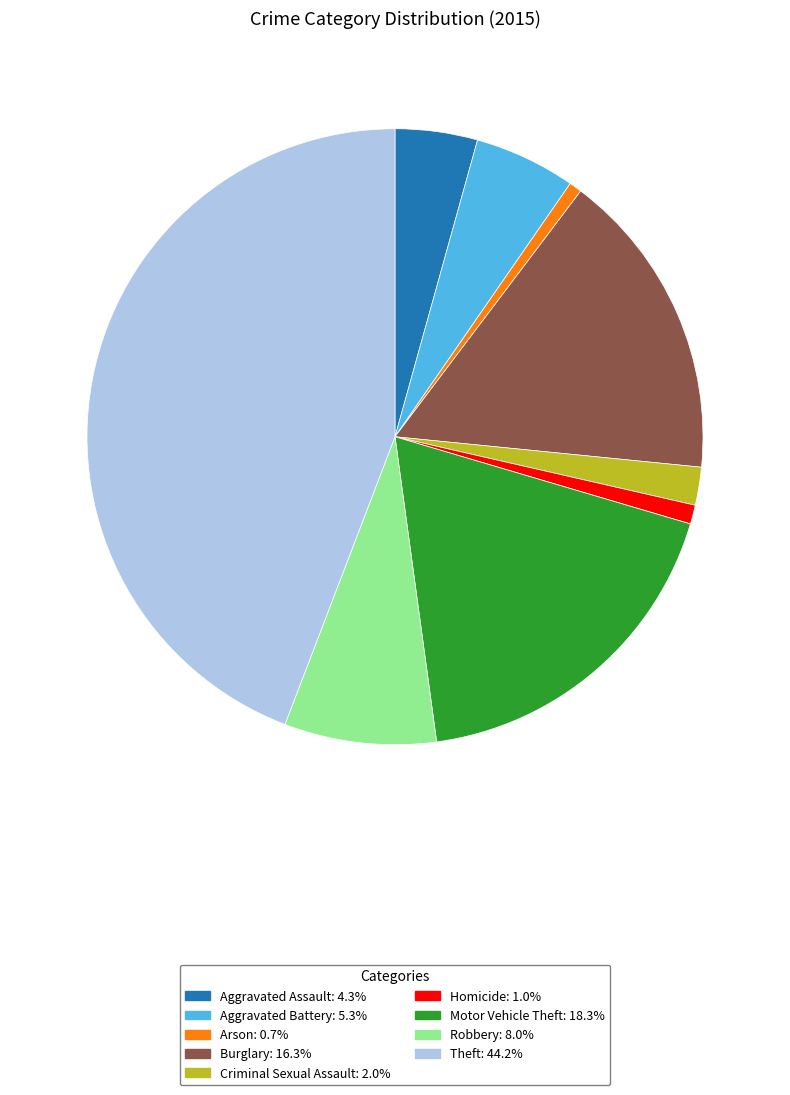

Does any single category account for the majority?

No